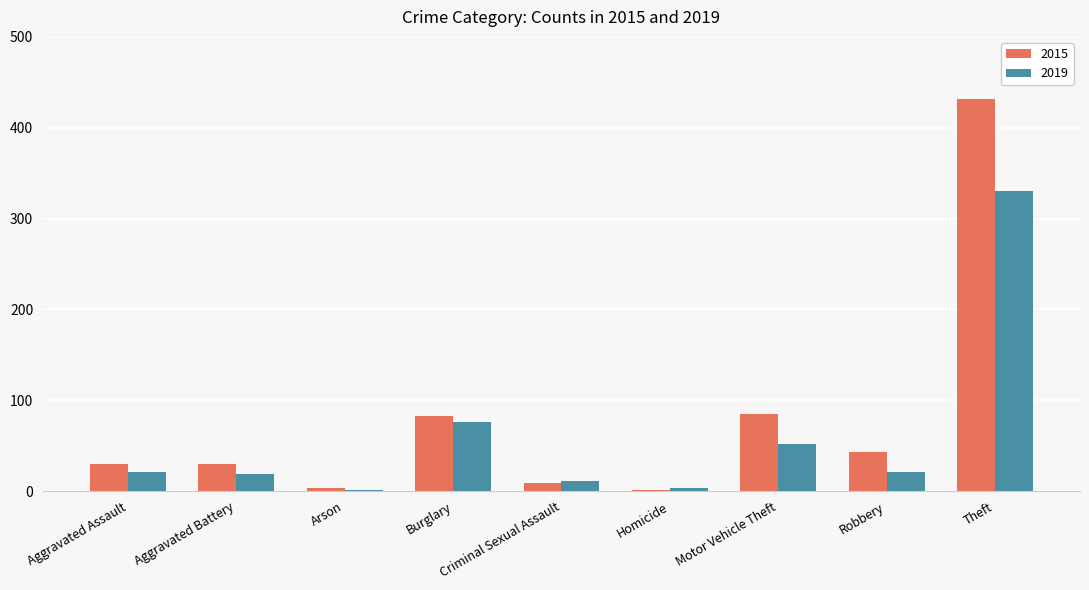

What is the total value across all series at Arson?

5